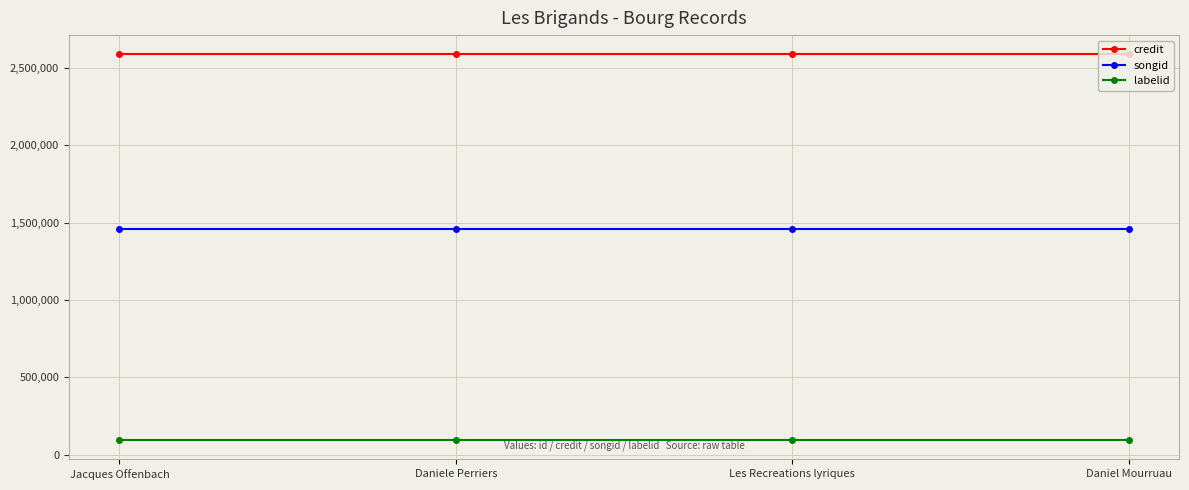

What is the spread (max minus min) of values at Les Recreations lyriques?

2492883